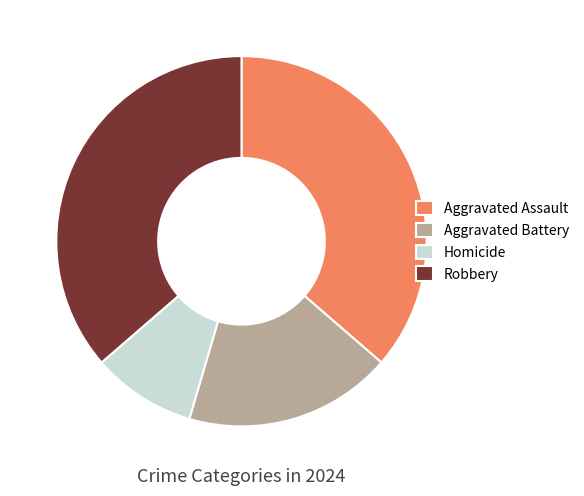

Is the sum of Aggravated Assault and Homicide greater than half?

No